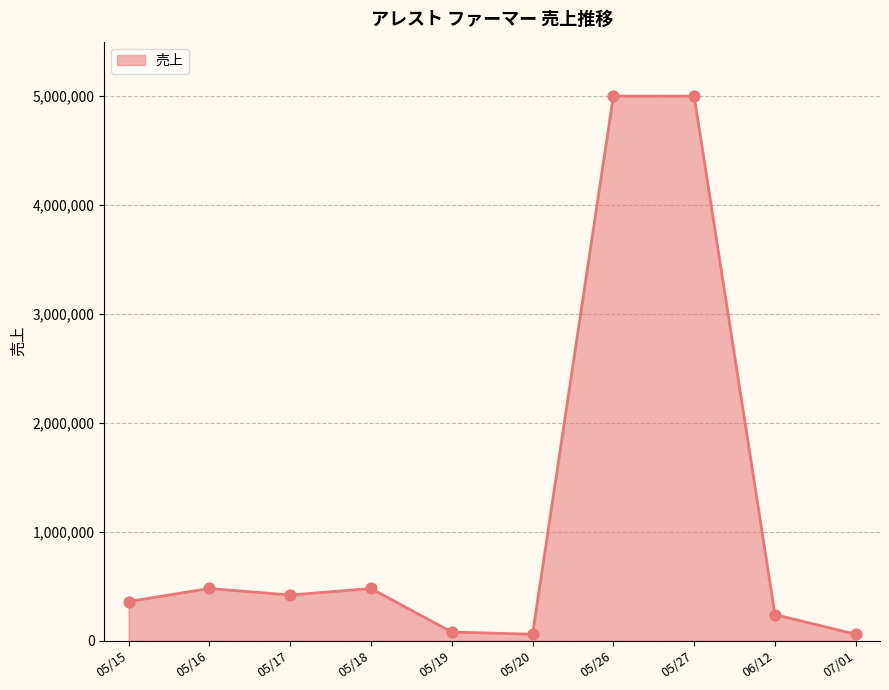

Between 05/15 and 05/27, which is larger?

05/27